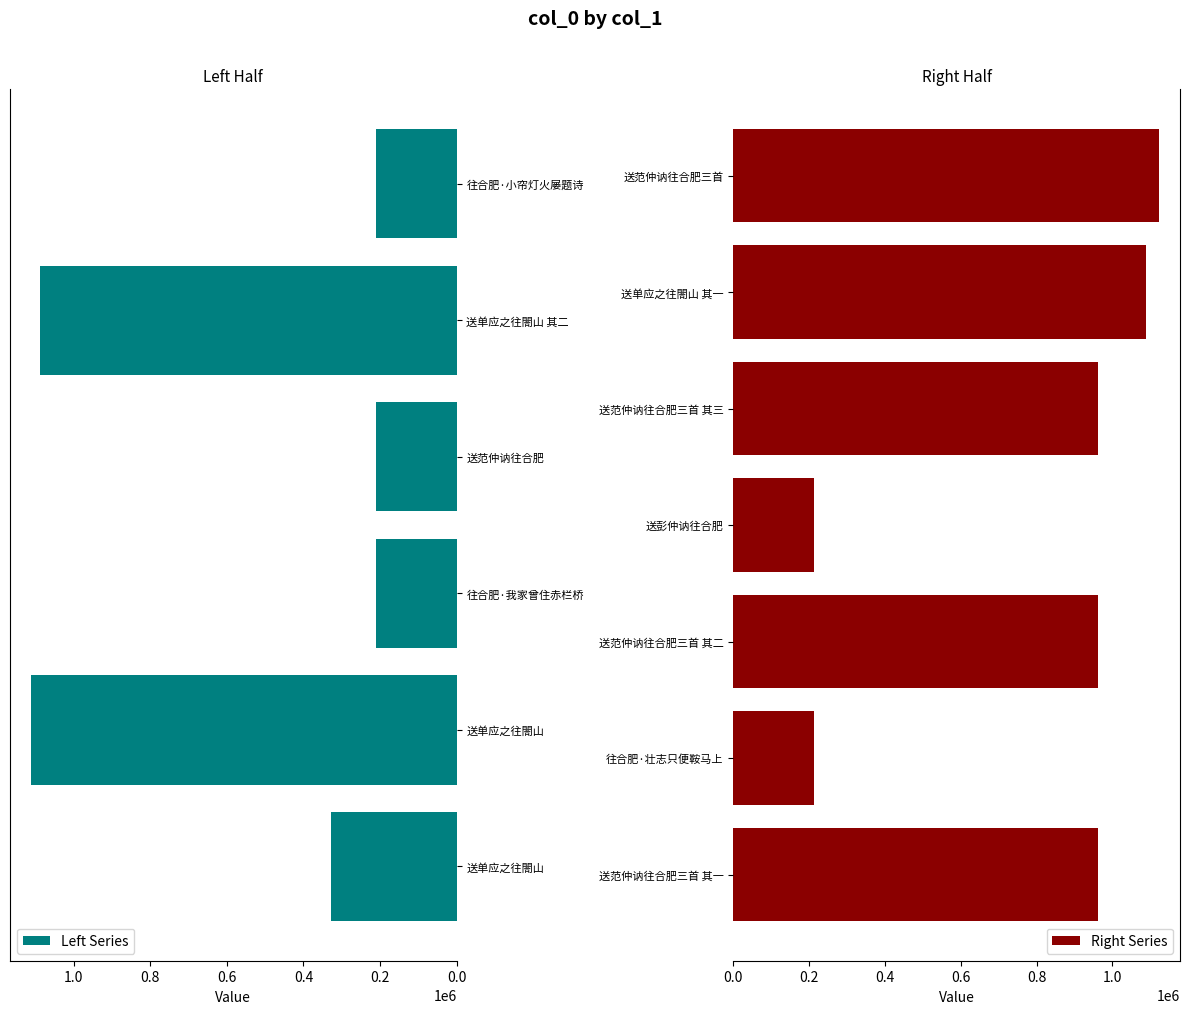

What is the change in value from 送单应之往閤山 to 送范仲讷往合肥三首 其三?

-148786